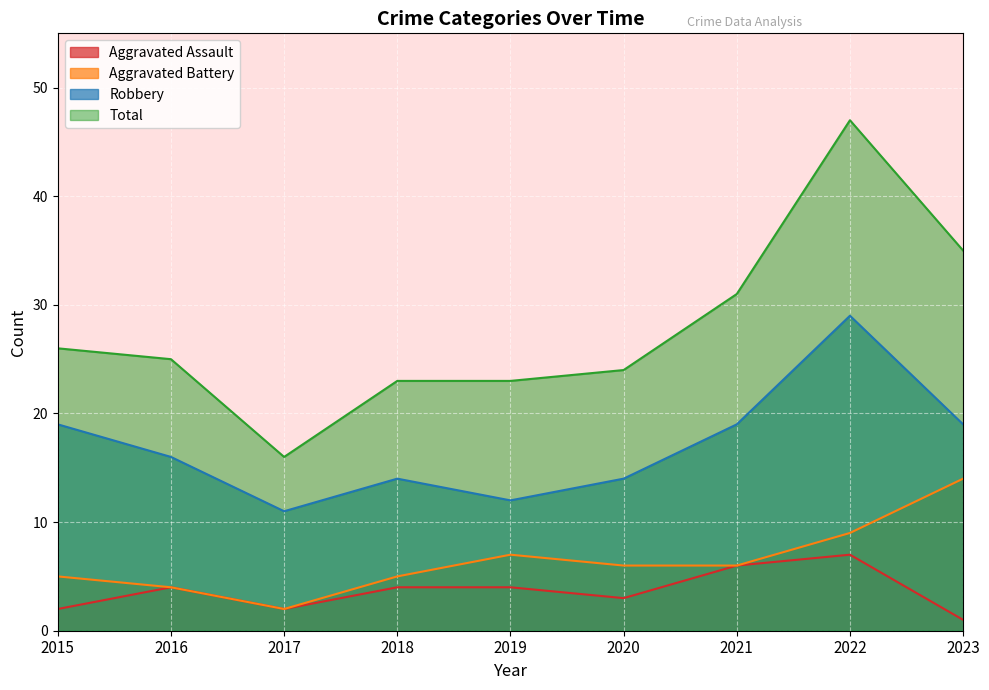

Between 2018 and 2022, which is larger?

2022